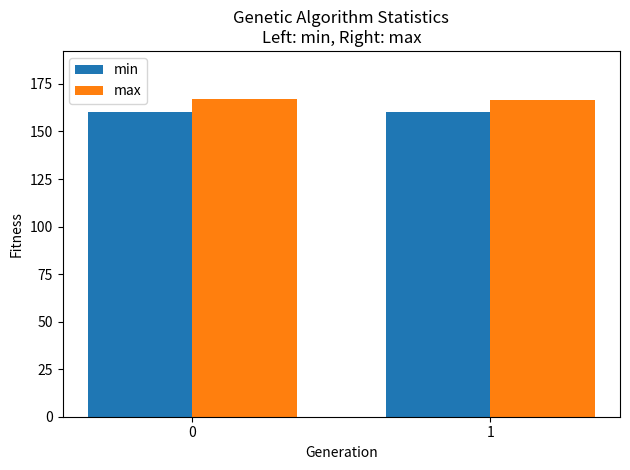

What is the maximum value for max?

167.3